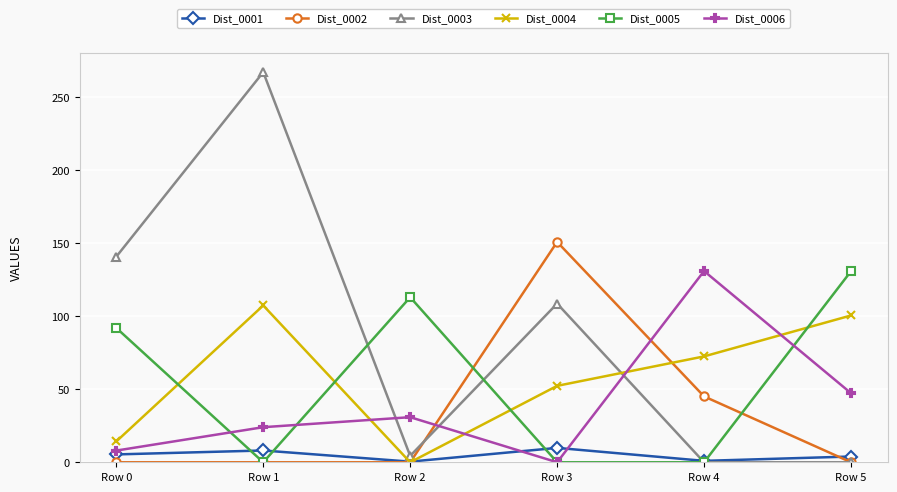

What is the difference between the second highest and second lowest values in the Dist_0002 series?

45.0